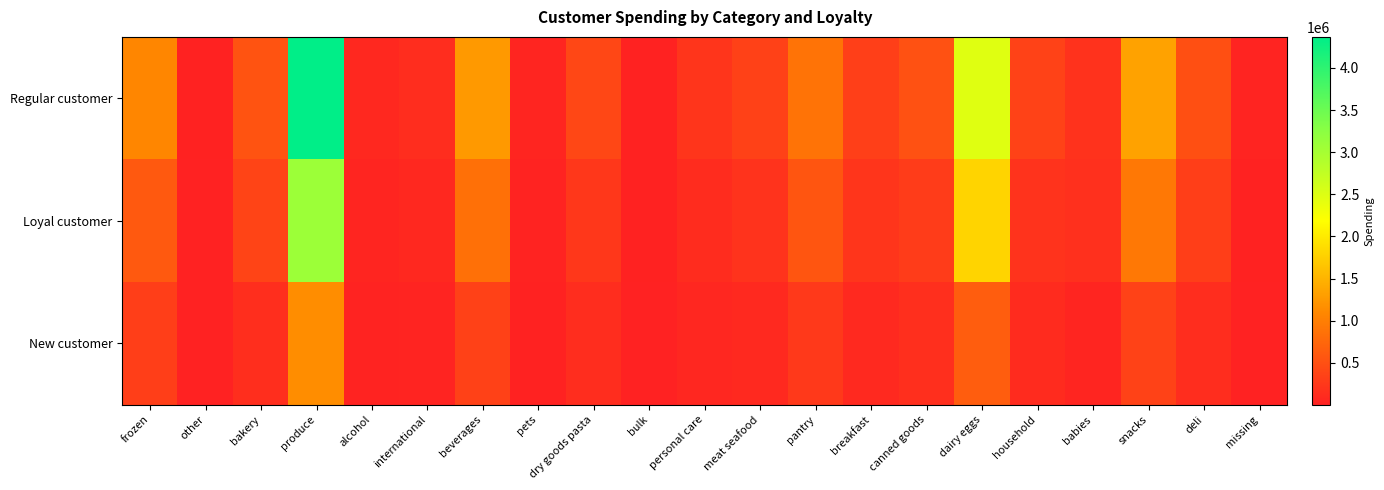

Reading left to right, list all the values displayed in this chart.

Regular customer: frozen=1079894	other=17041	bakery=540152	produce=4368605	alcohol=72932	international=126662	beverages=1255601	pets=49268	dry goods pasta=412110	bulk=14805	personal care=213883	meat seafood=341951	pantry=875037	breakfast=325180	canned goods=510695	dairy eggs=2467795	household=355591	babies=187091	snacks=1339661	deli=494420	missing=33317
Loyal customer: frozen=597620	other=10536	bakery=372925	produce=3089439	alcohol=38081	international=76785	beverages=840147	pets=25011	dry goods pasta=237845	bulk=13595	personal care=121367	meat seafood=198741	pantry=550138	breakfast=217325	canned goods=289296	dairy eggs=1797296	household=193428	babies=164126	snacks=925573	deli=317771	missing=18336
New customer: frozen=318930	other=4995	bakery=147535	produce=1150657	alcohol=23854	international=37422	beverages=341838	pets=13526	dry goods pasta=124038	bulk=3598	personal care=64489	meat seafood=96584	pantry=256216	breakfast=90964	canned goods=154458	dairy eggs=644262	household=109956	babies=40490	snacks=355299	deli=135362	missing=11736